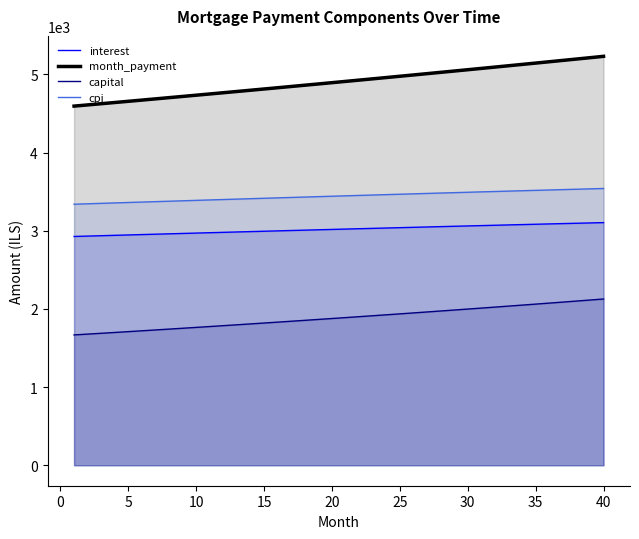

How many data points does each series have?

40